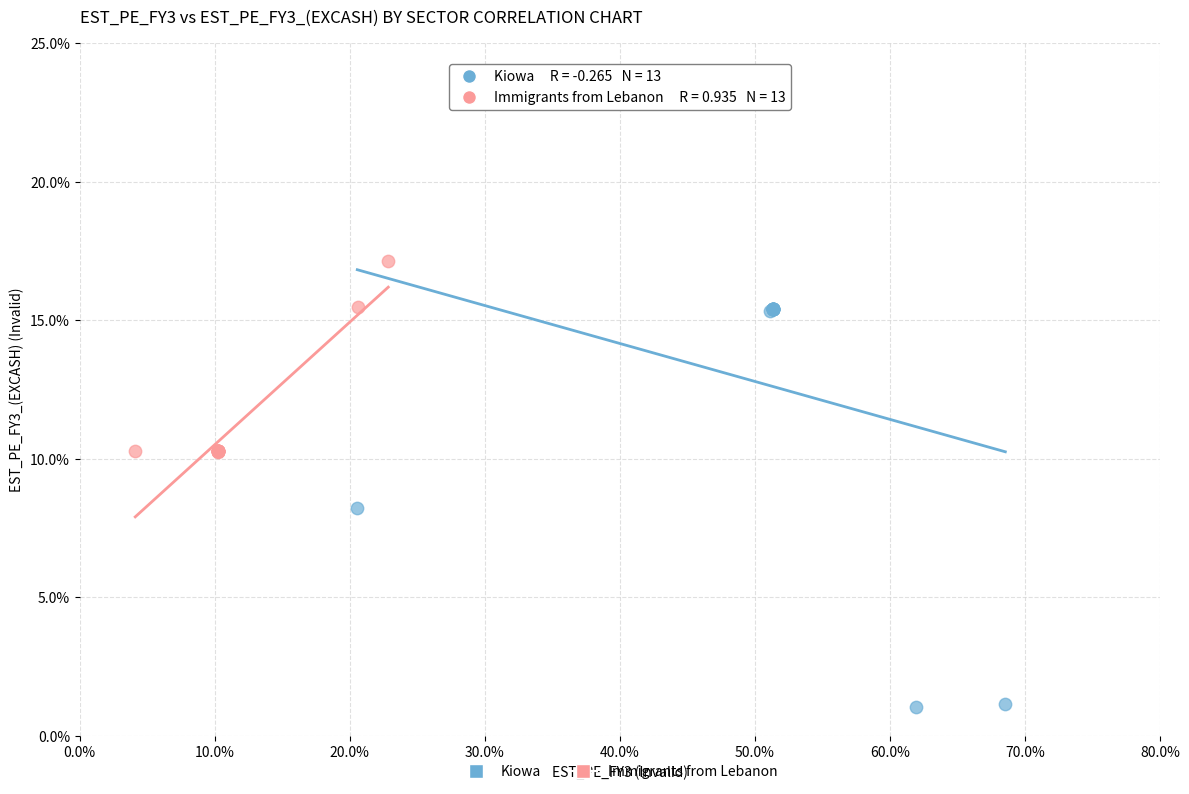

Which series contains the highest Y value?

Immigrants from Lebanon